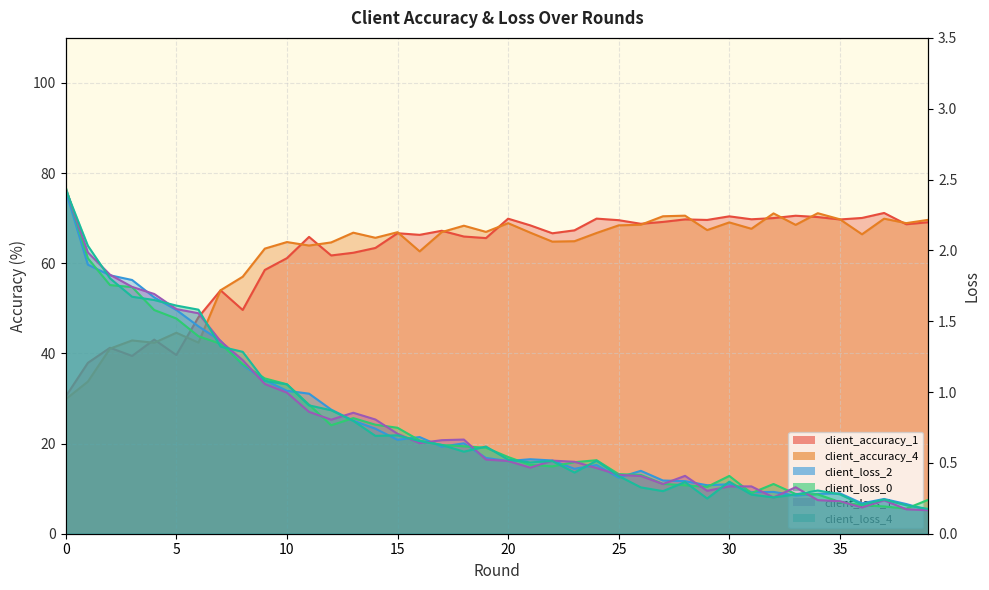

Where is the first local minimum for client_loss_1?

12